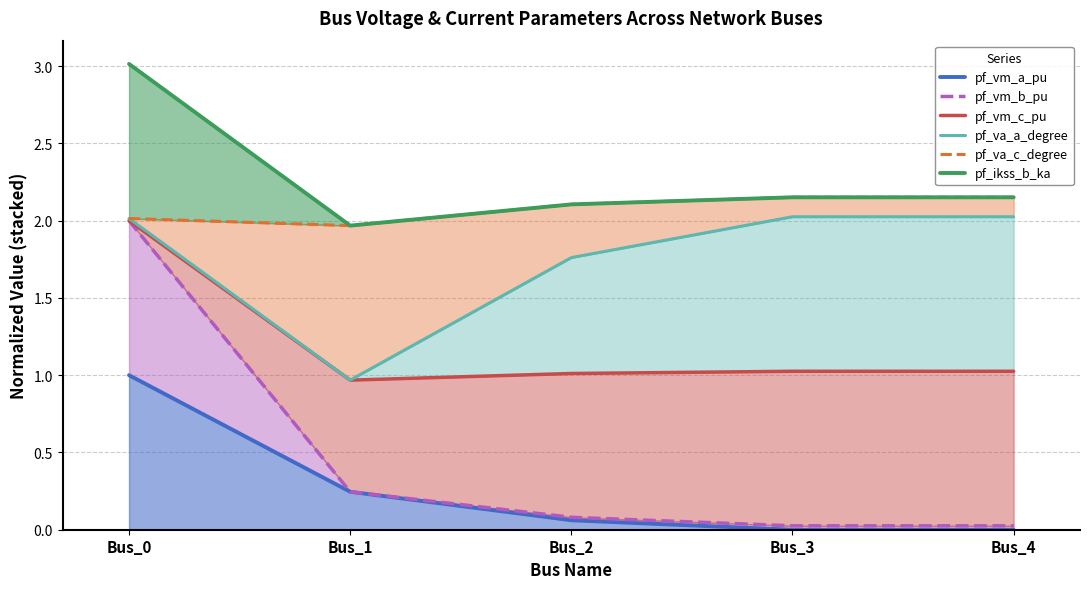

True or false: pf_vm_a_pu has a value of 0.0 at Bus_4.

True